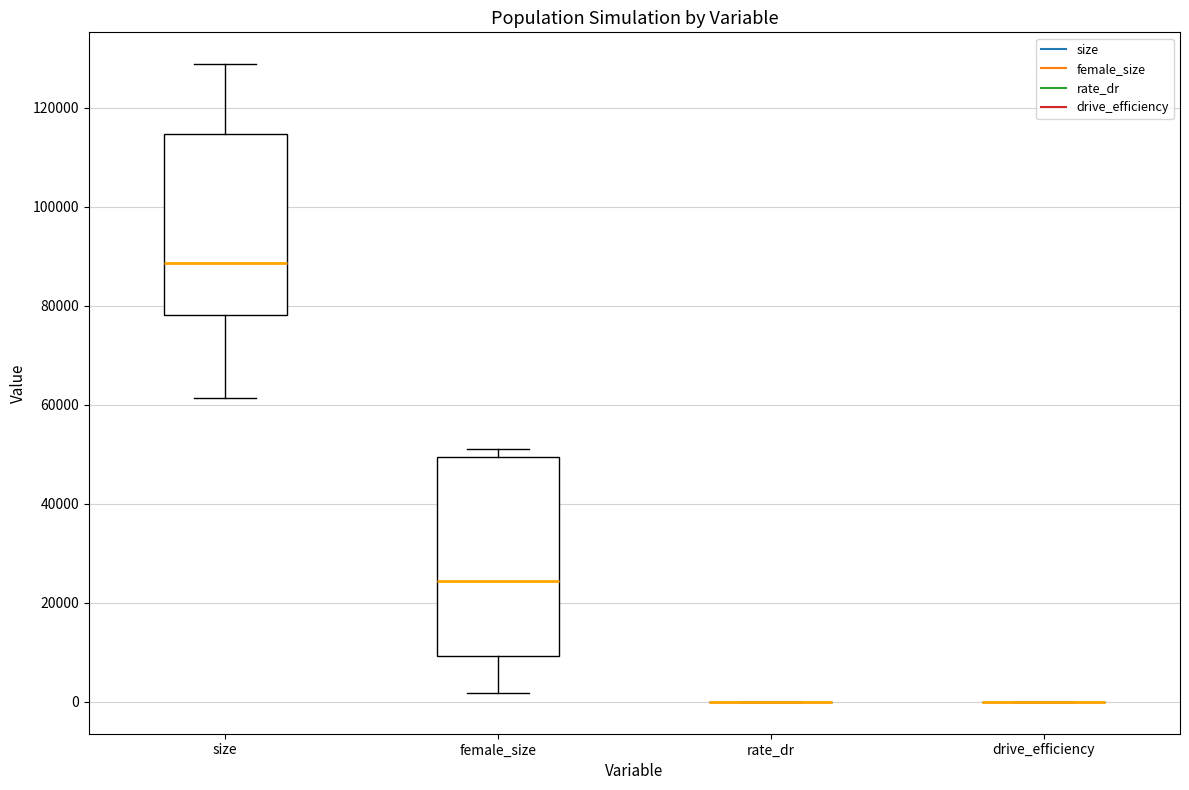

Reading left to right, transcribe this box plot: for each box, give where its median line is, the range the box spans, and where its two whiskers end, as read against the y-axis. The values are not printed on the chart, so give them approximately, as read against the axis.

size: median 88000, box 78000 to 114000, whiskers 62000 to 128000
female_size: median 24000, box 10000 to 50000, whiskers 2000 to 50000 (just above the box's upper edge)
rate_dr: box collapsed to a line at 0, whiskers 0 to 0
drive_efficiency: box collapsed to a line at 0, whiskers 0 to 0